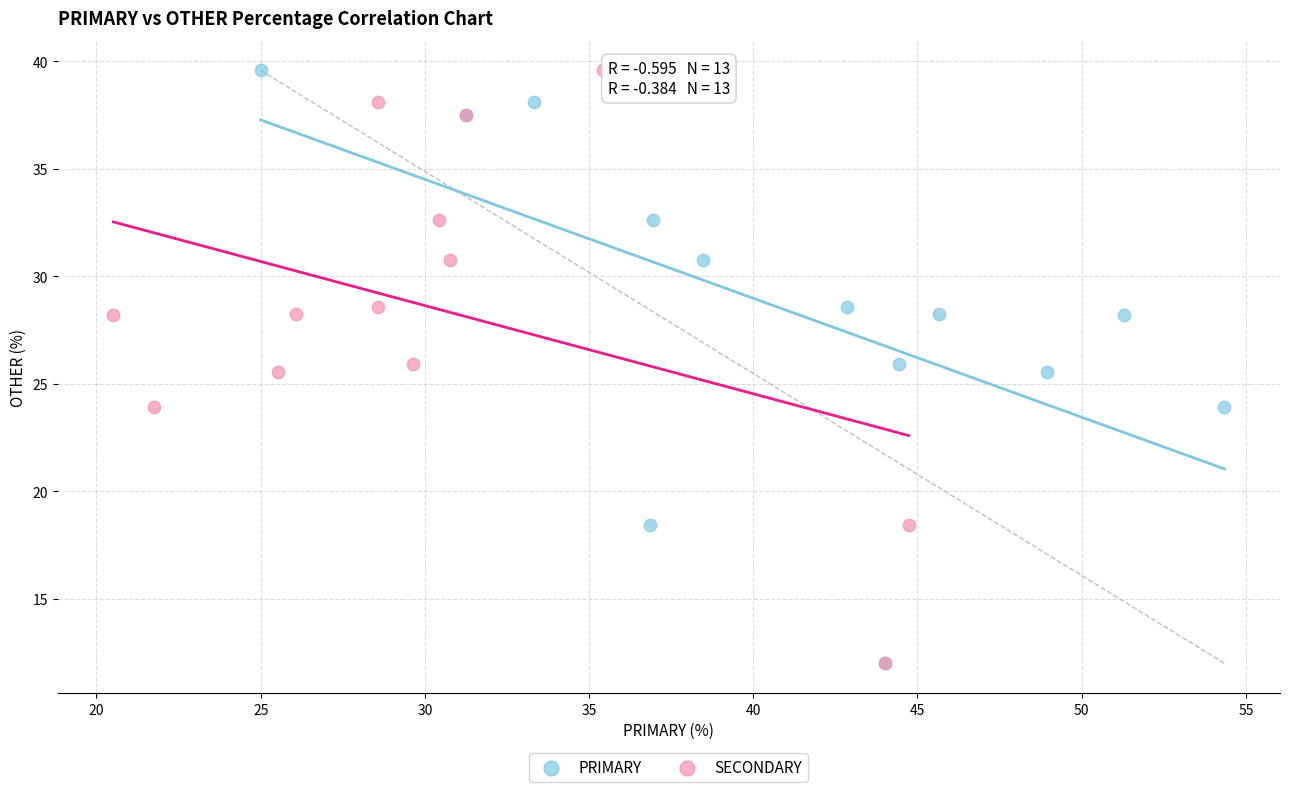

What are all the series names shown in the legend?

PRIMARY, SECONDARY